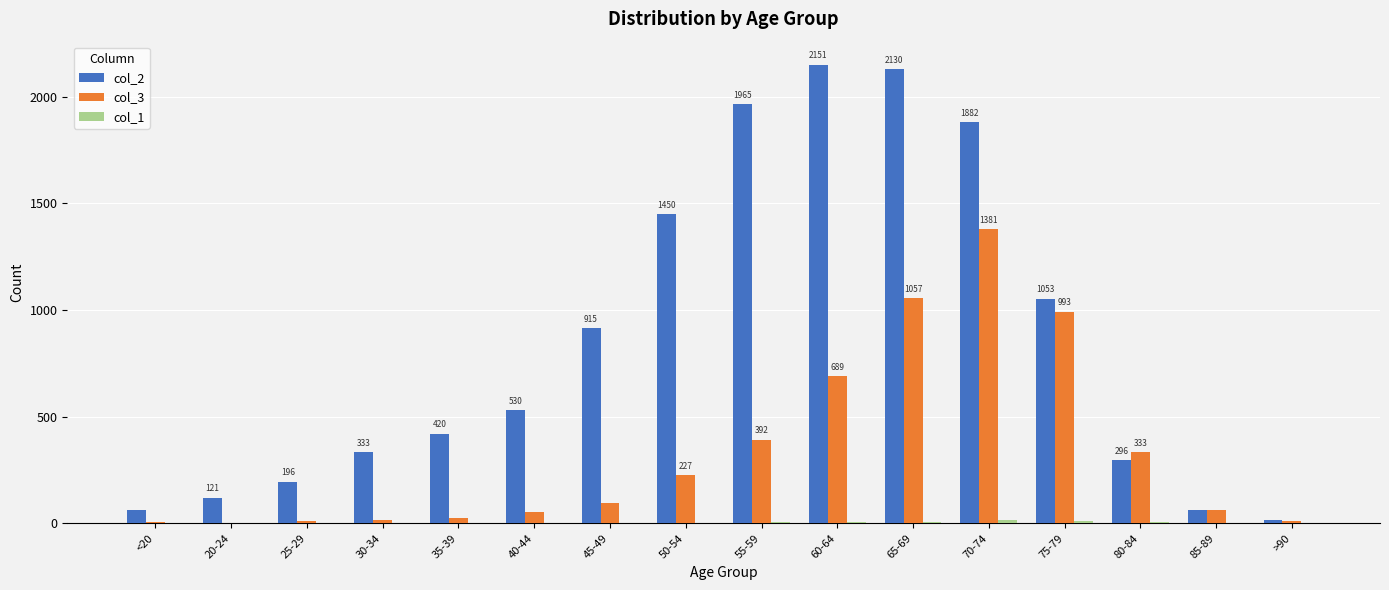

Count the number of data series in this chart.

3